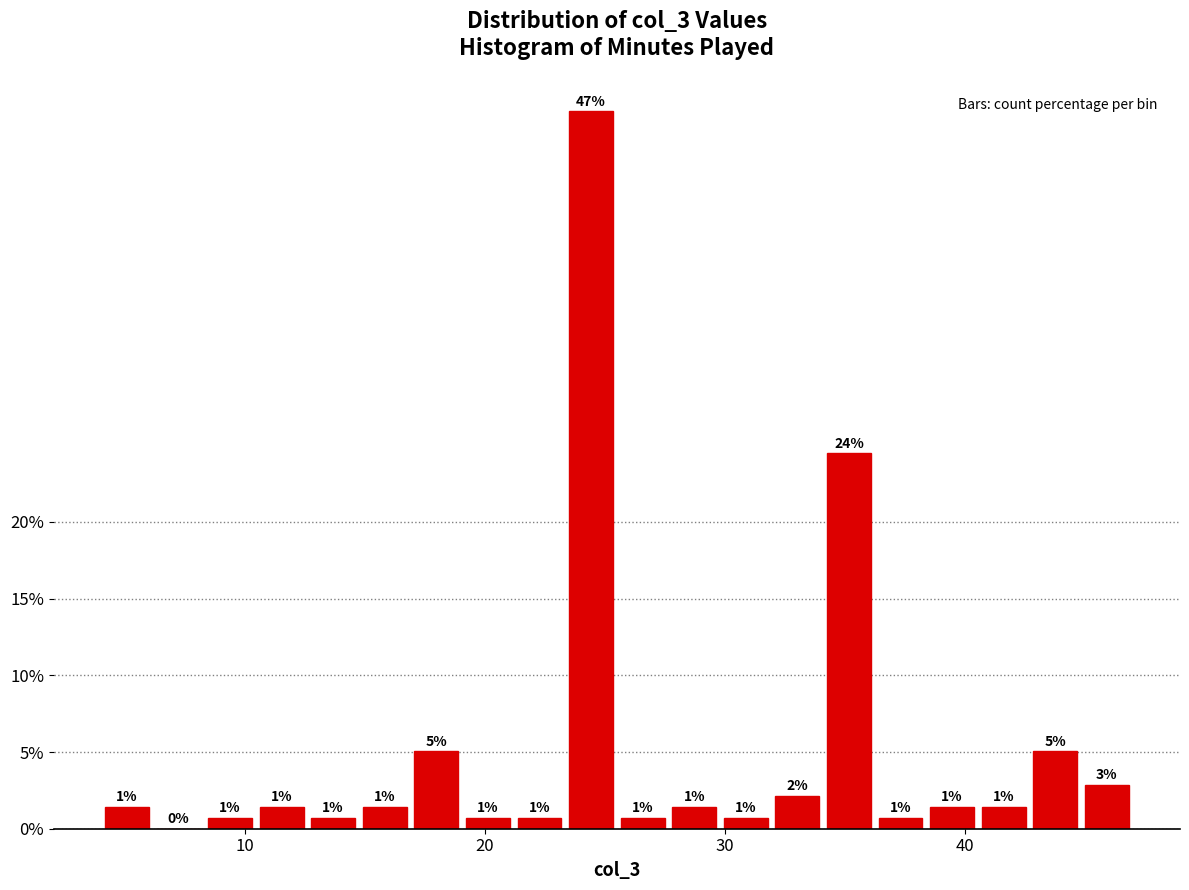

Around what value on the x-axis is the tallest bar? Give the approximate position of its centre, as read against the axis.

24